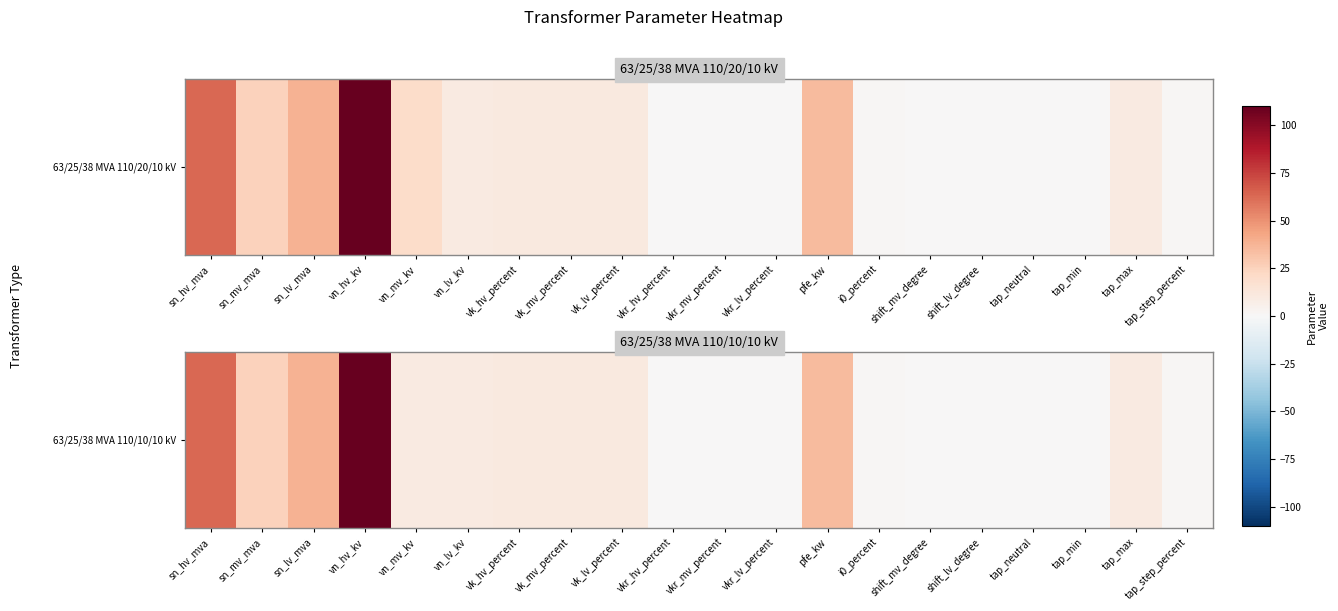

What is the greatest value displayed?

110.0